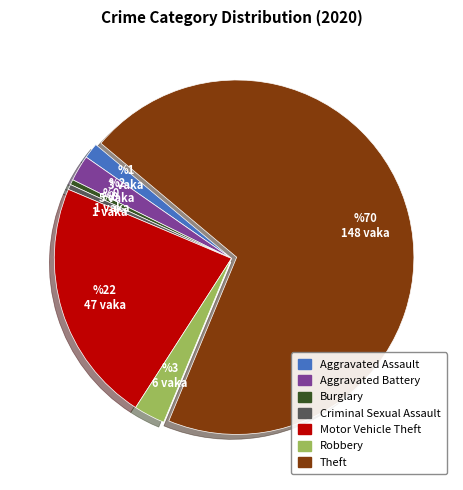

Which has a higher value, Burglary or Aggravated Battery?

Aggravated Battery